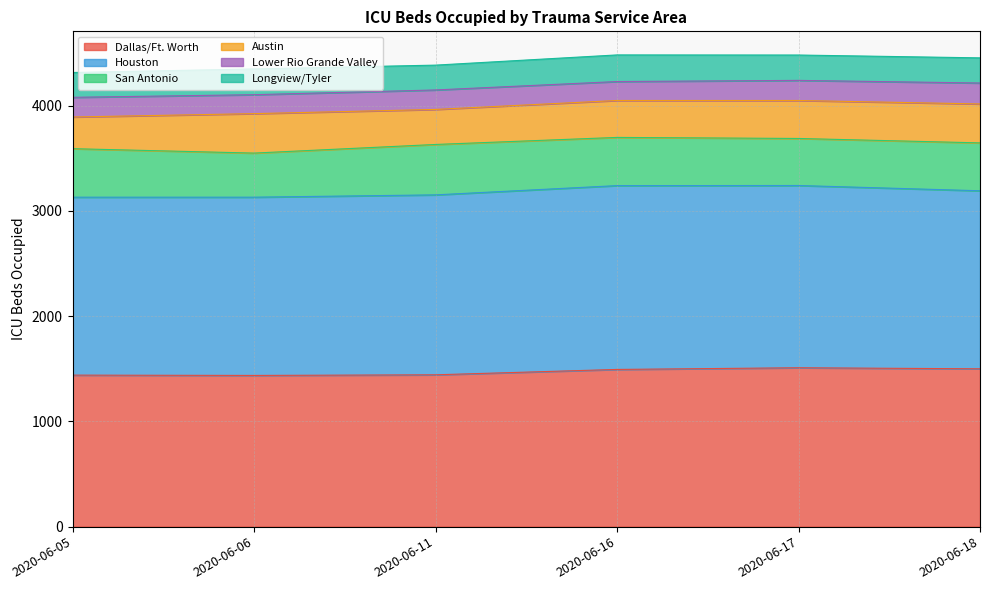

What is the difference between the Austin values at 2020-06-16 and 2020-06-05?

50